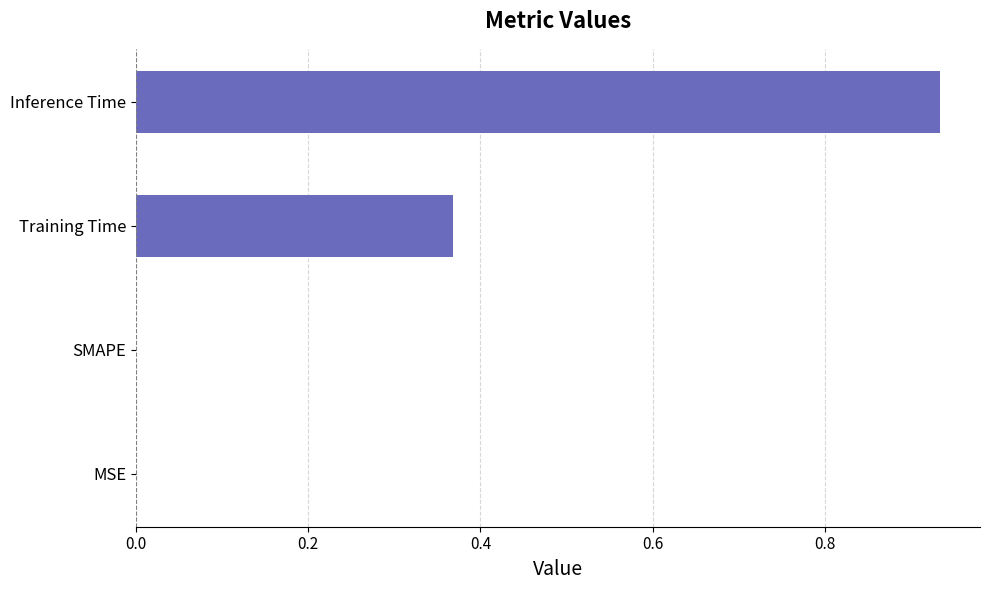

Count the number of data series in this chart.

1